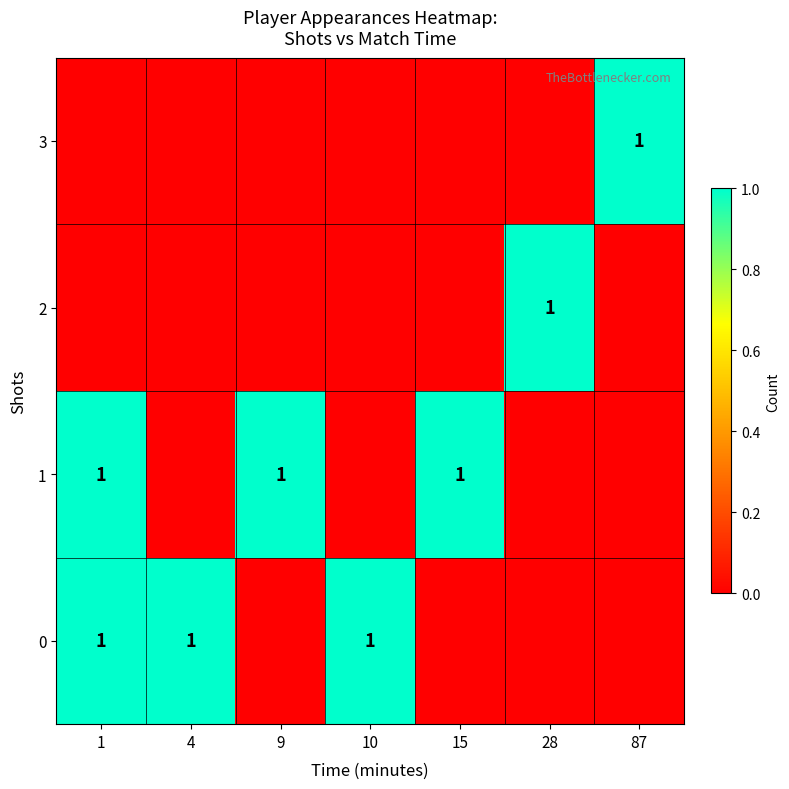

The value of 0 at 1 is 0. True or false?

False